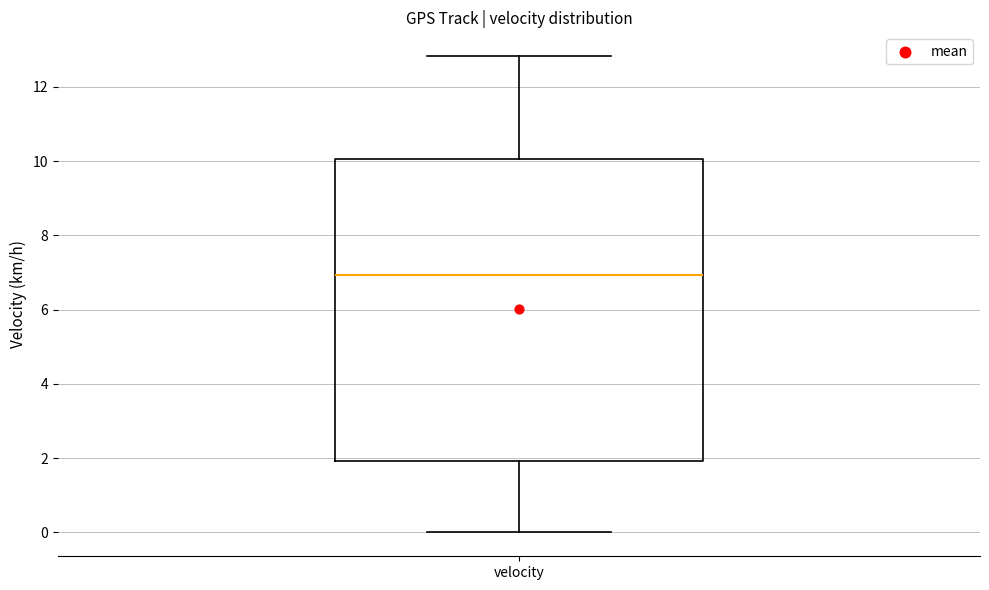

Where is the lower edge of the box for velocity on the y-axis? The values are not printed on the chart, so give them approximately, as read against the axis.

2.0